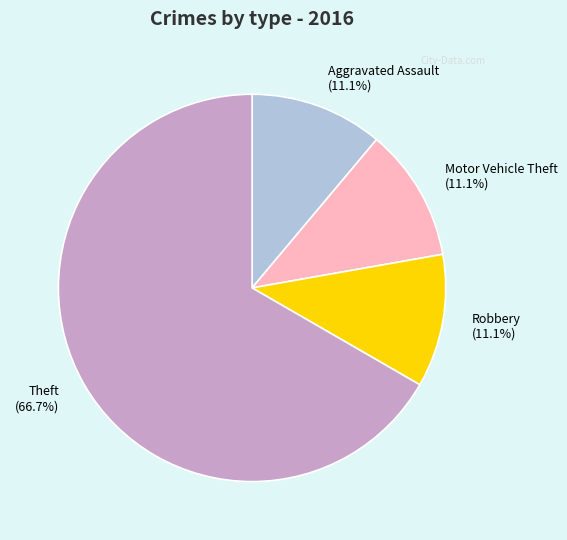

Does any single category account for the majority?

Yes